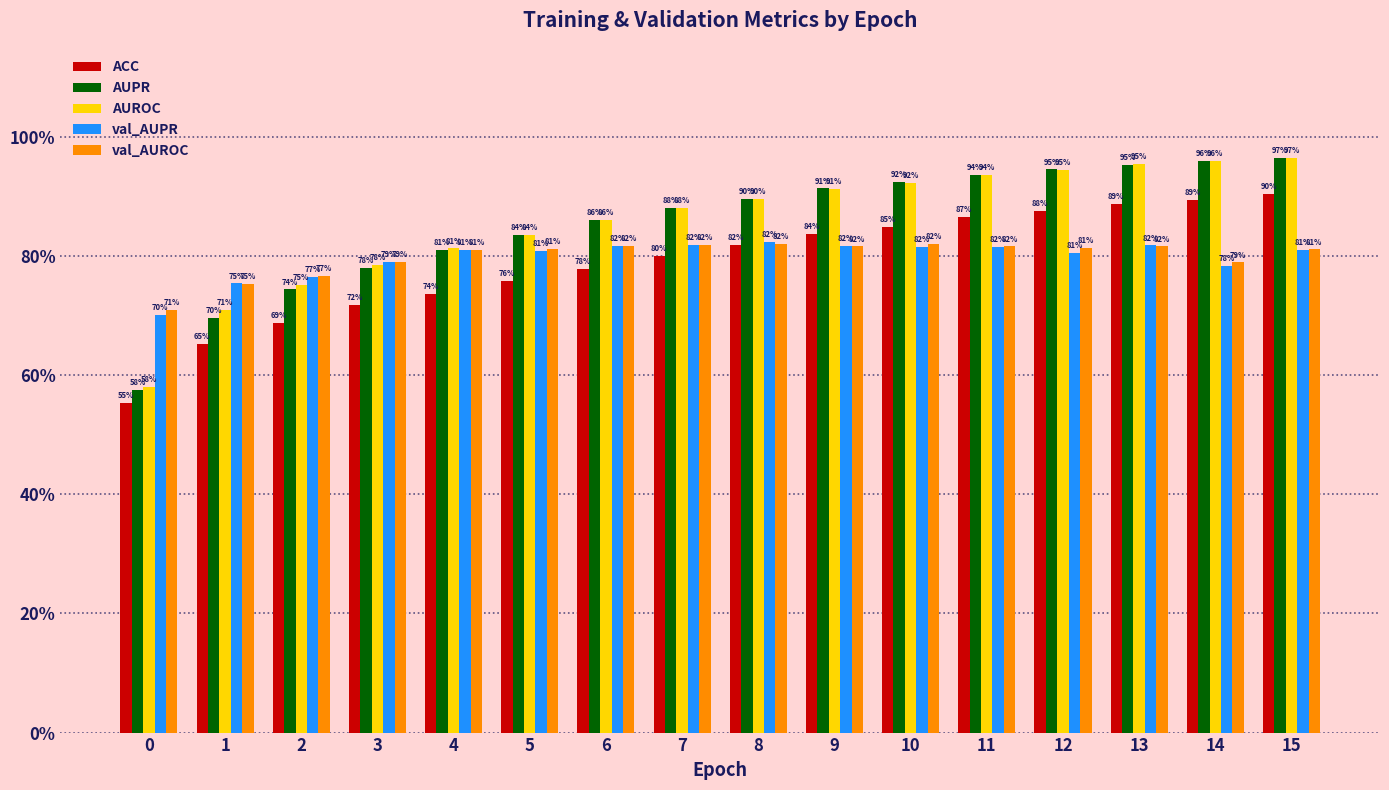

What are all the series names shown in the legend?

ACC, AUPR, AUROC, val_AUPR, val_AUROC